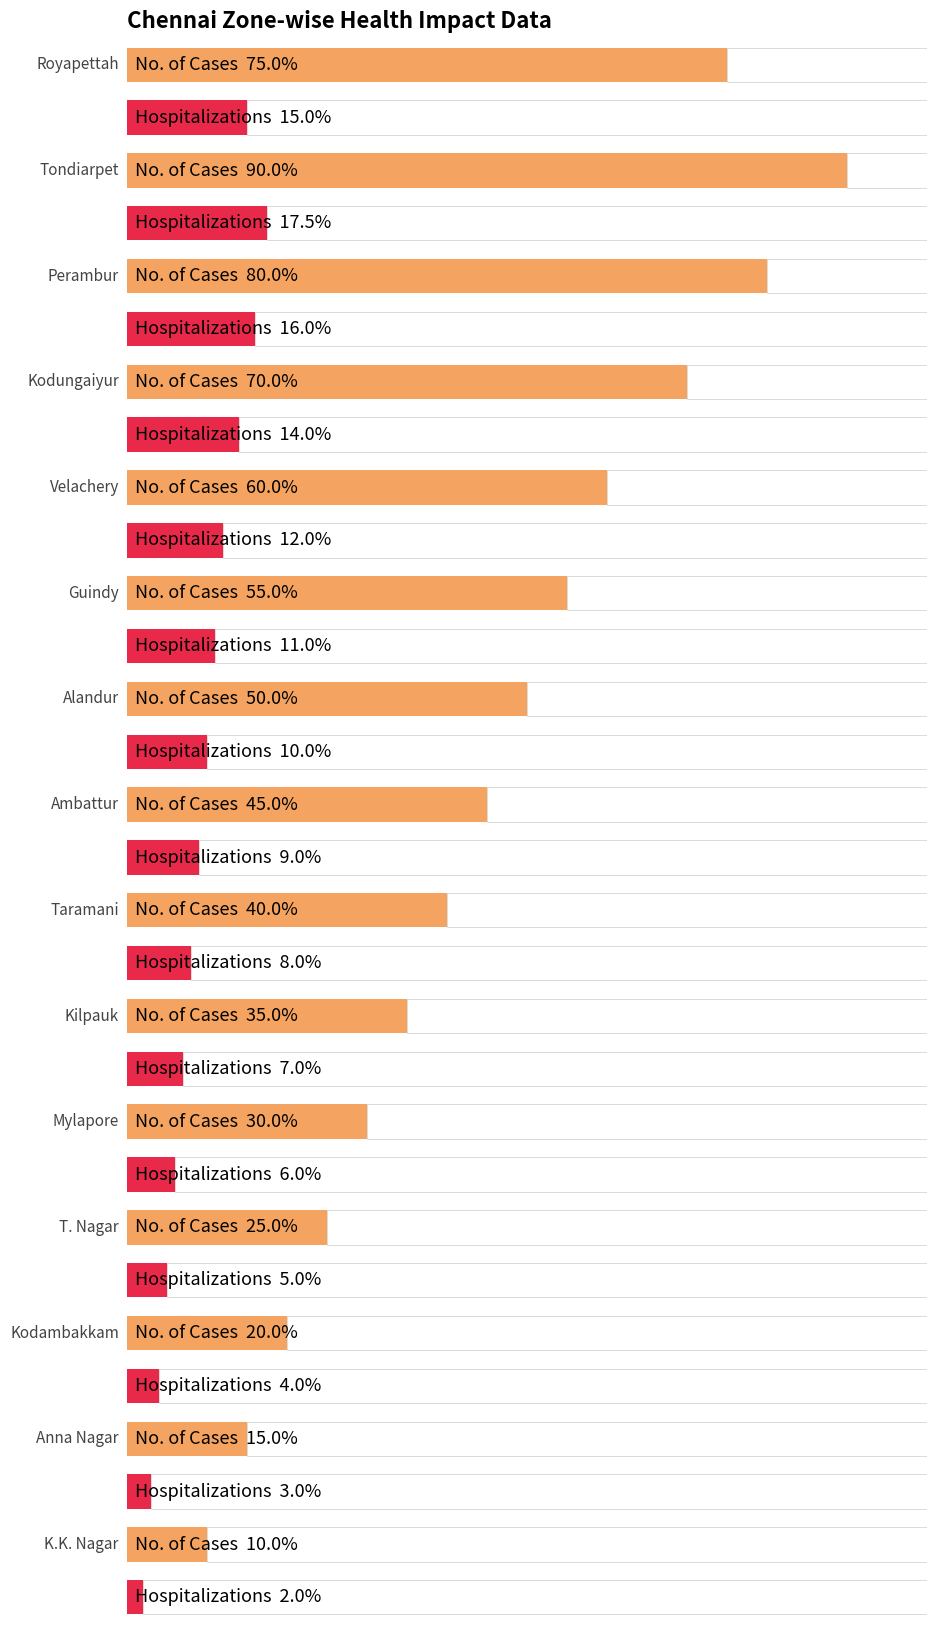

Which series has the widest spread of values?

No. of Cases